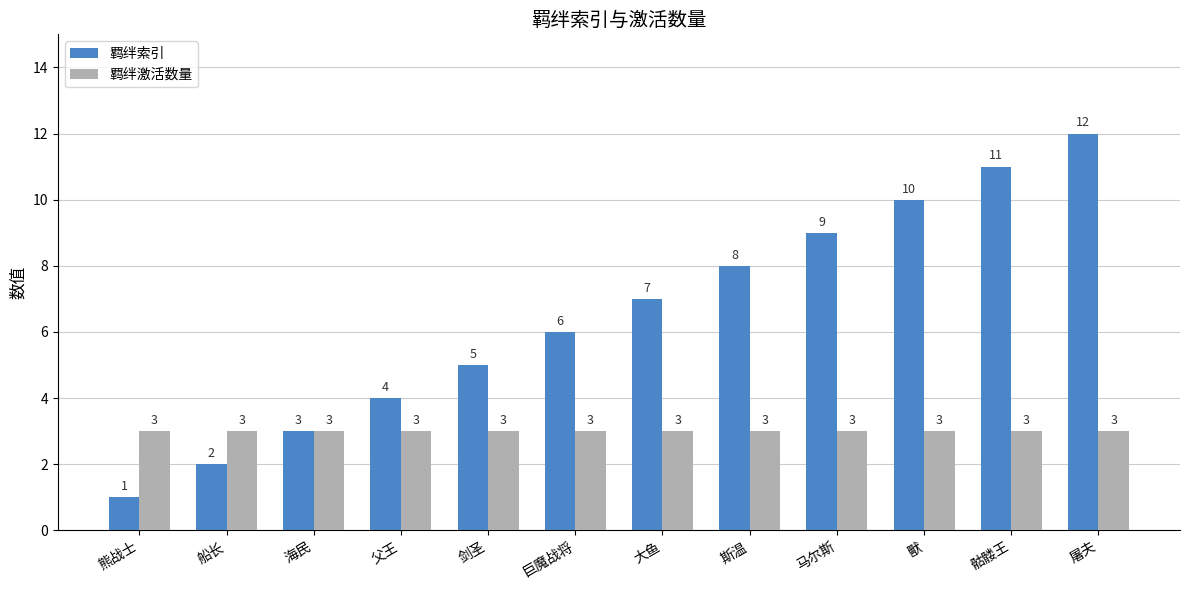

Which series has the largest total across all categories?

羁绊索引